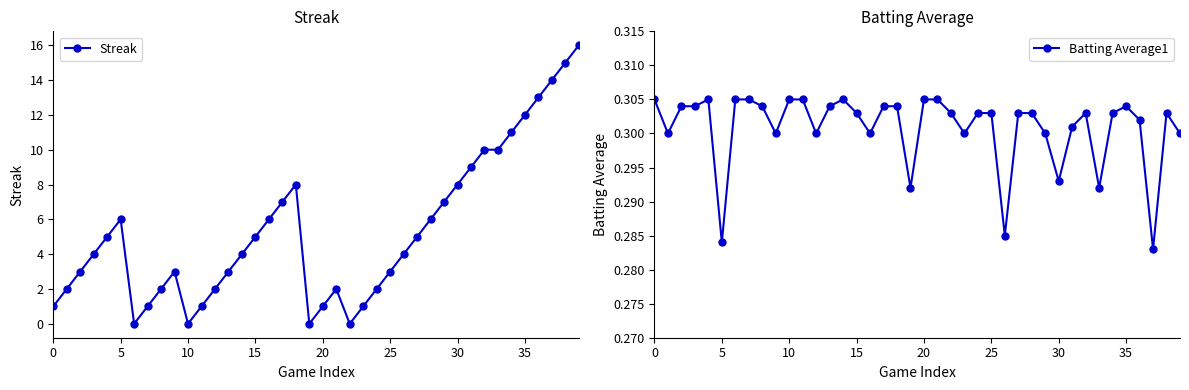

What is the value of the Batting Average1 point at the 39th from the left?

0.3